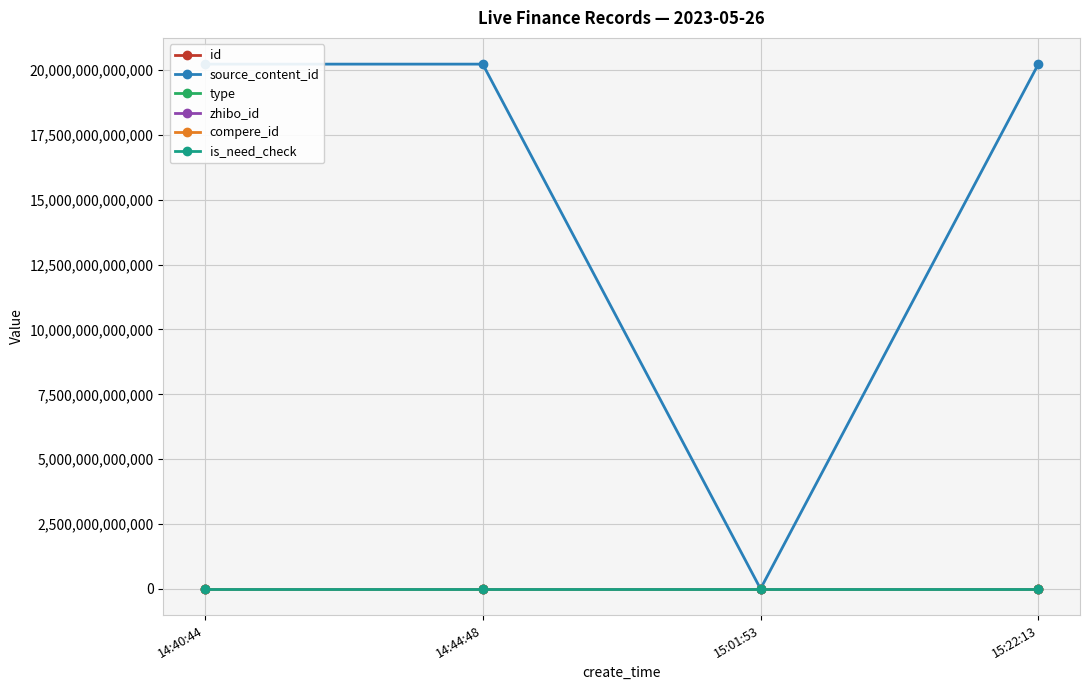

Reading left to right, what are all the values shown in this chart?

id: 3122720	3122724	3122750	3122778
source_content_id: 20230526144134	20230526144448	0	20230526152321
type: 0	0	0	1
zhibo_id: 152	152	152	152
compere_id: 0	0	0	0
is_need_check: 0	0	0	0